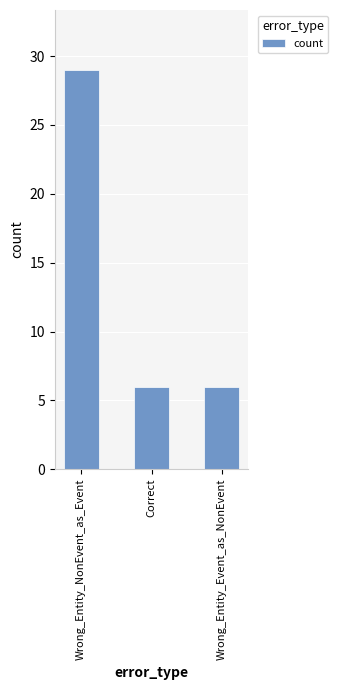

True or false: the data shows 8 at Correct.

False